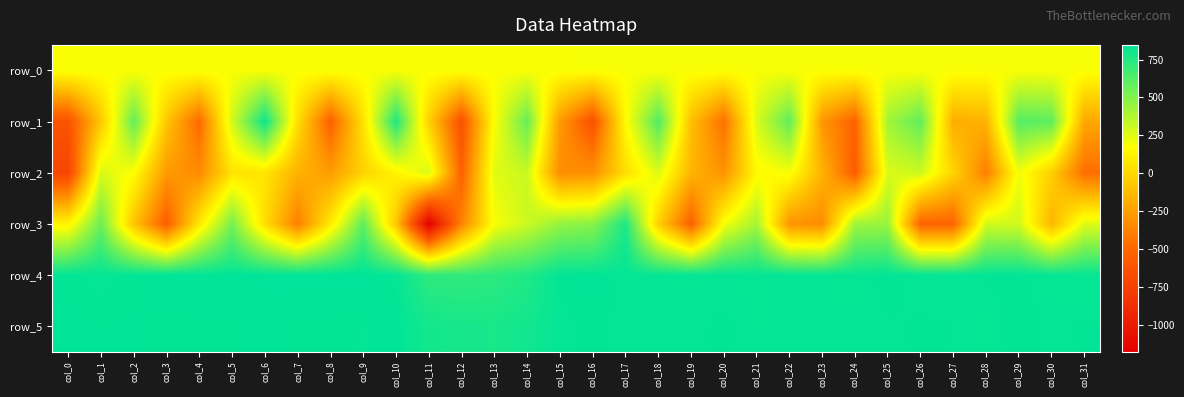

What is the difference between the second highest and second lowest values in the row_0 series?

1.4